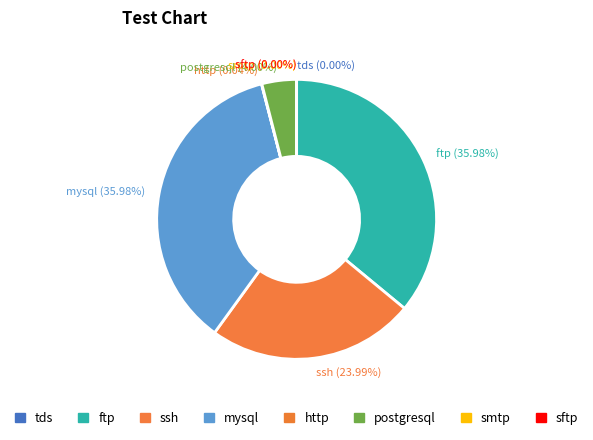

What is the total percentage of ftp and postgresql?

40.0%